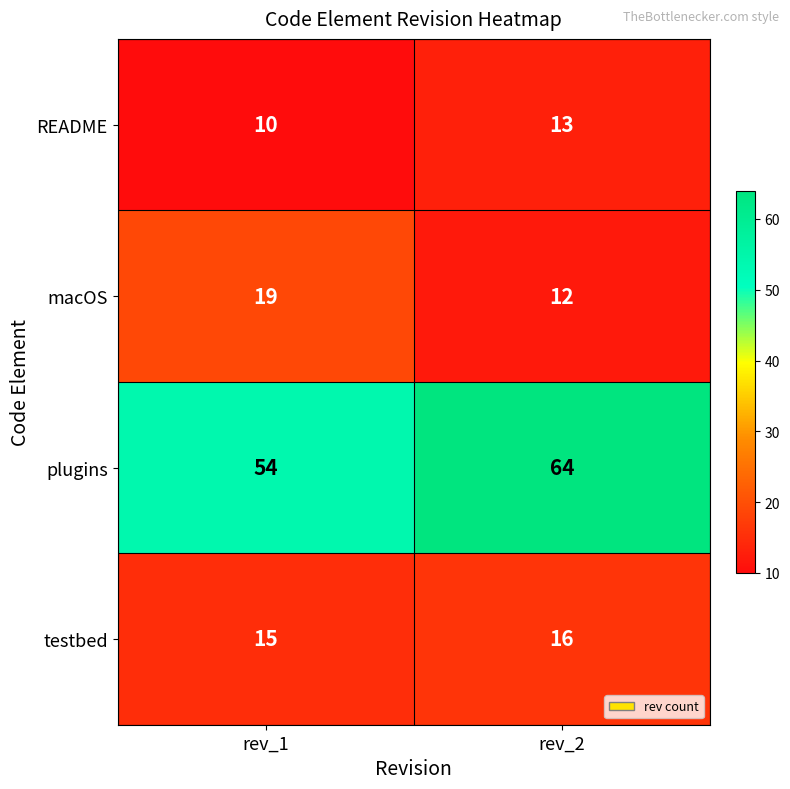

Rank the series by their maximum value, from highest to lowest.

plugins, macOS, testbed, README